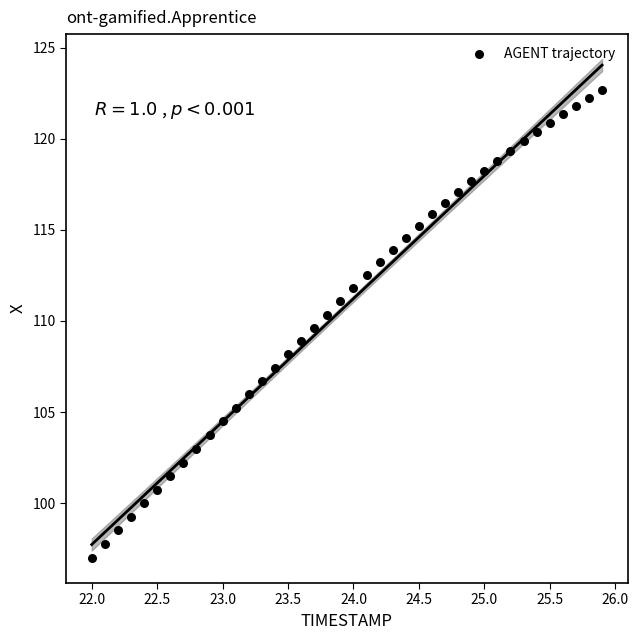

What is the range of Y values (max minus min)?

25.7